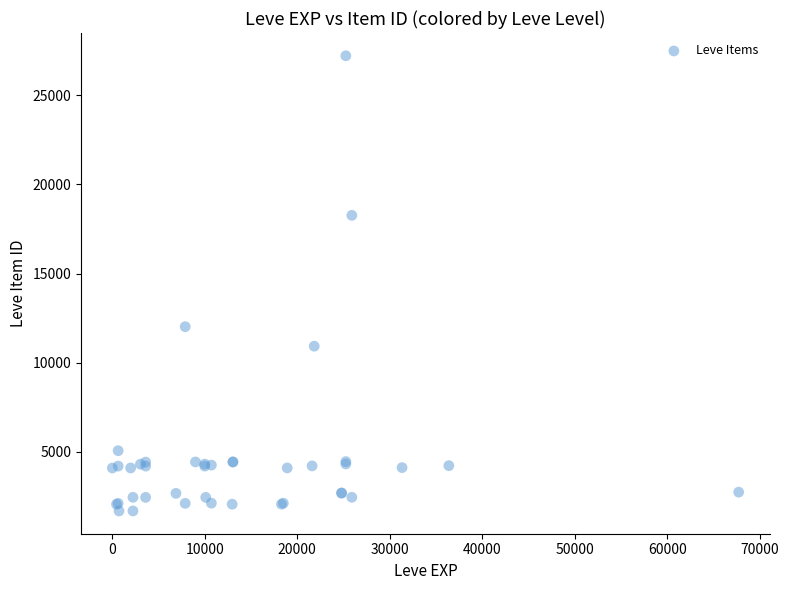

What Y value in the scatter plot is closest to 14448?

12018